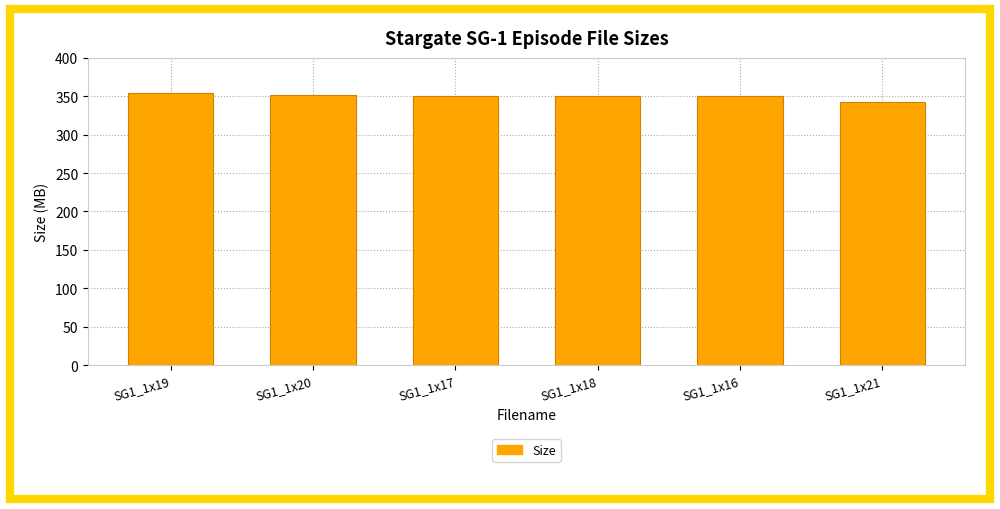

How many distinct data groups are displayed?

1